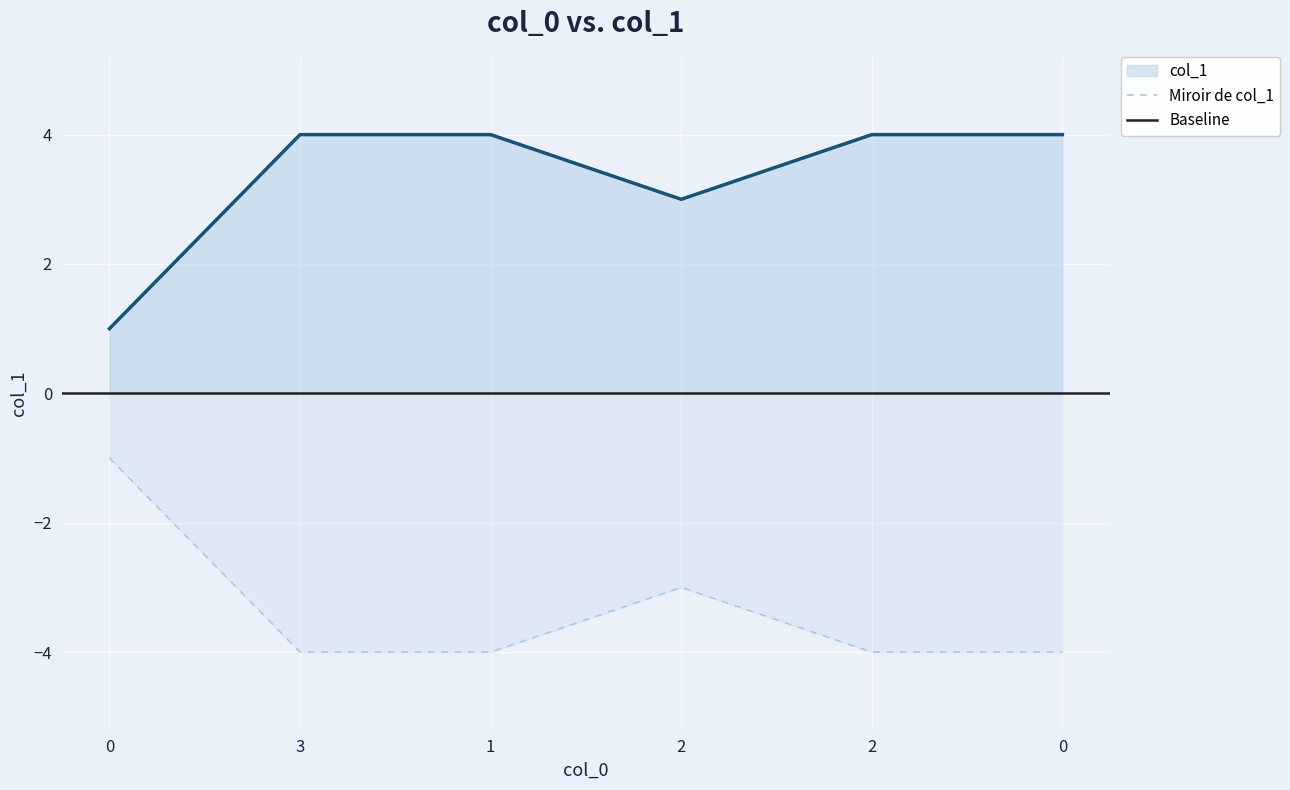

The value at 2 is 5. True or false?

False